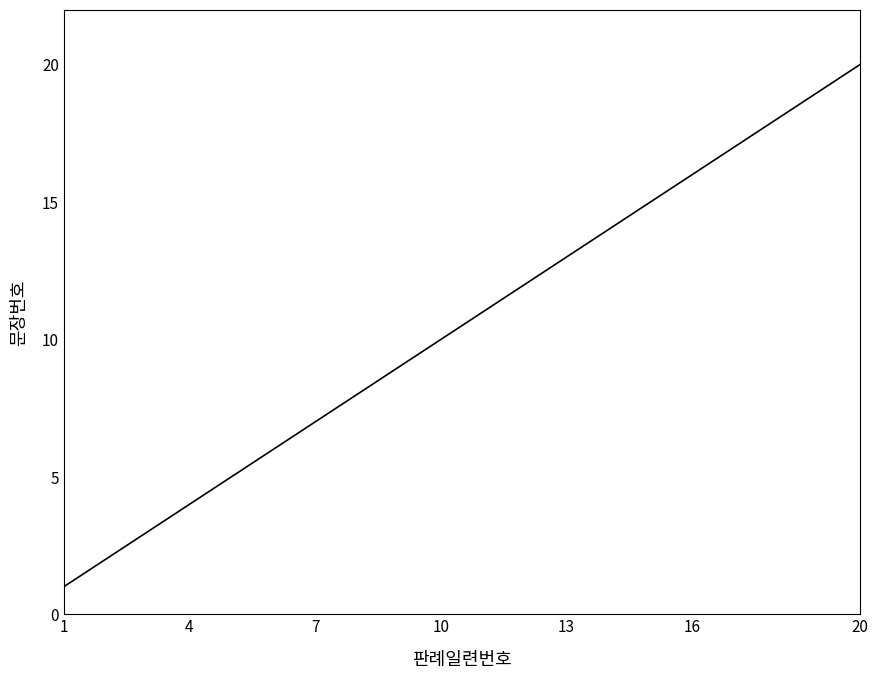

What is the greatest value displayed?

20